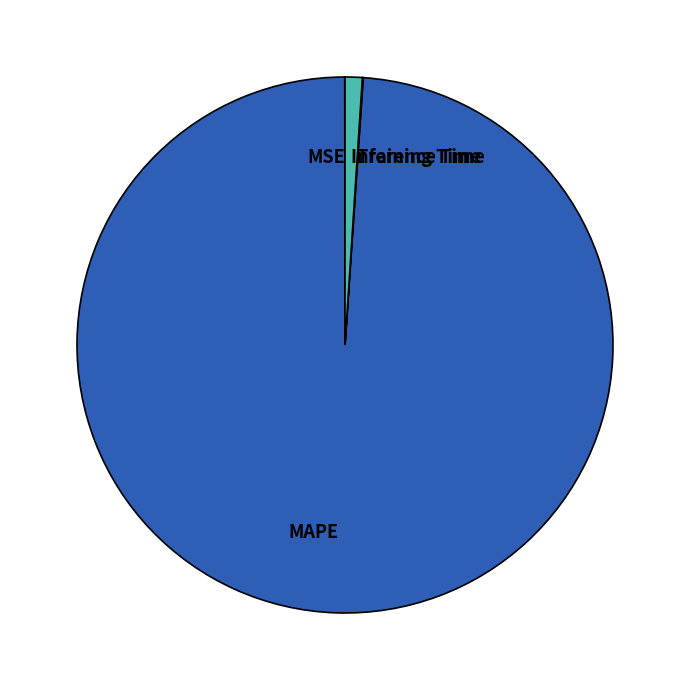

What is the majority slice?

MAPE